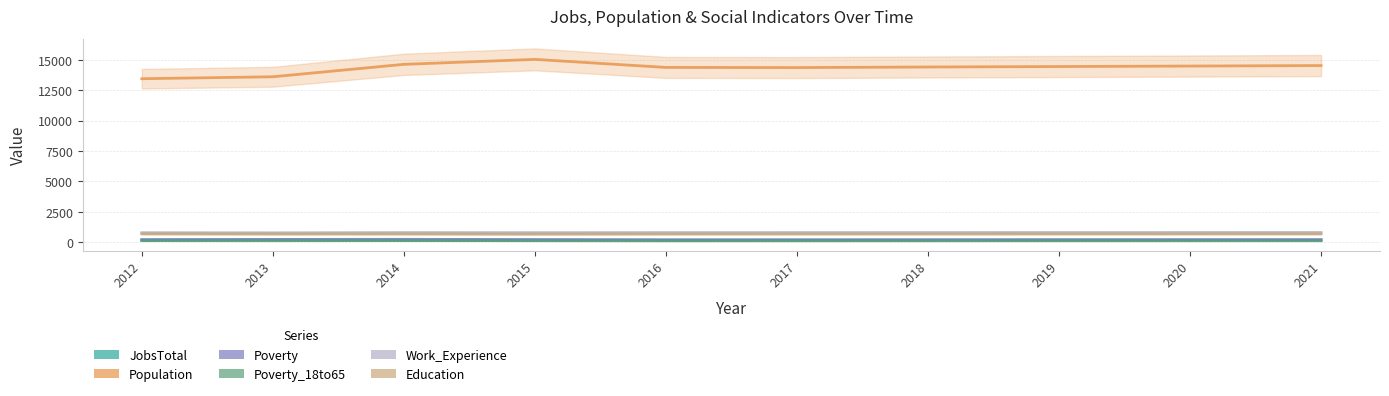

What is the average value of the Poverty_18to65 series?

107